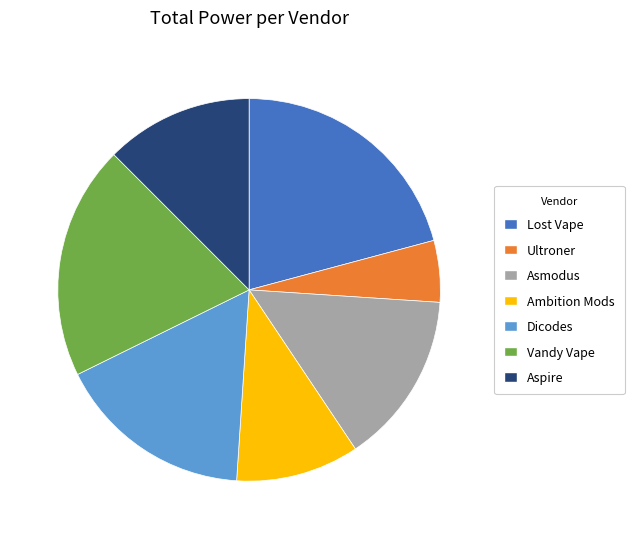

Approximately how many times larger is the value at Asmodus compared to Dicodes?

0.9